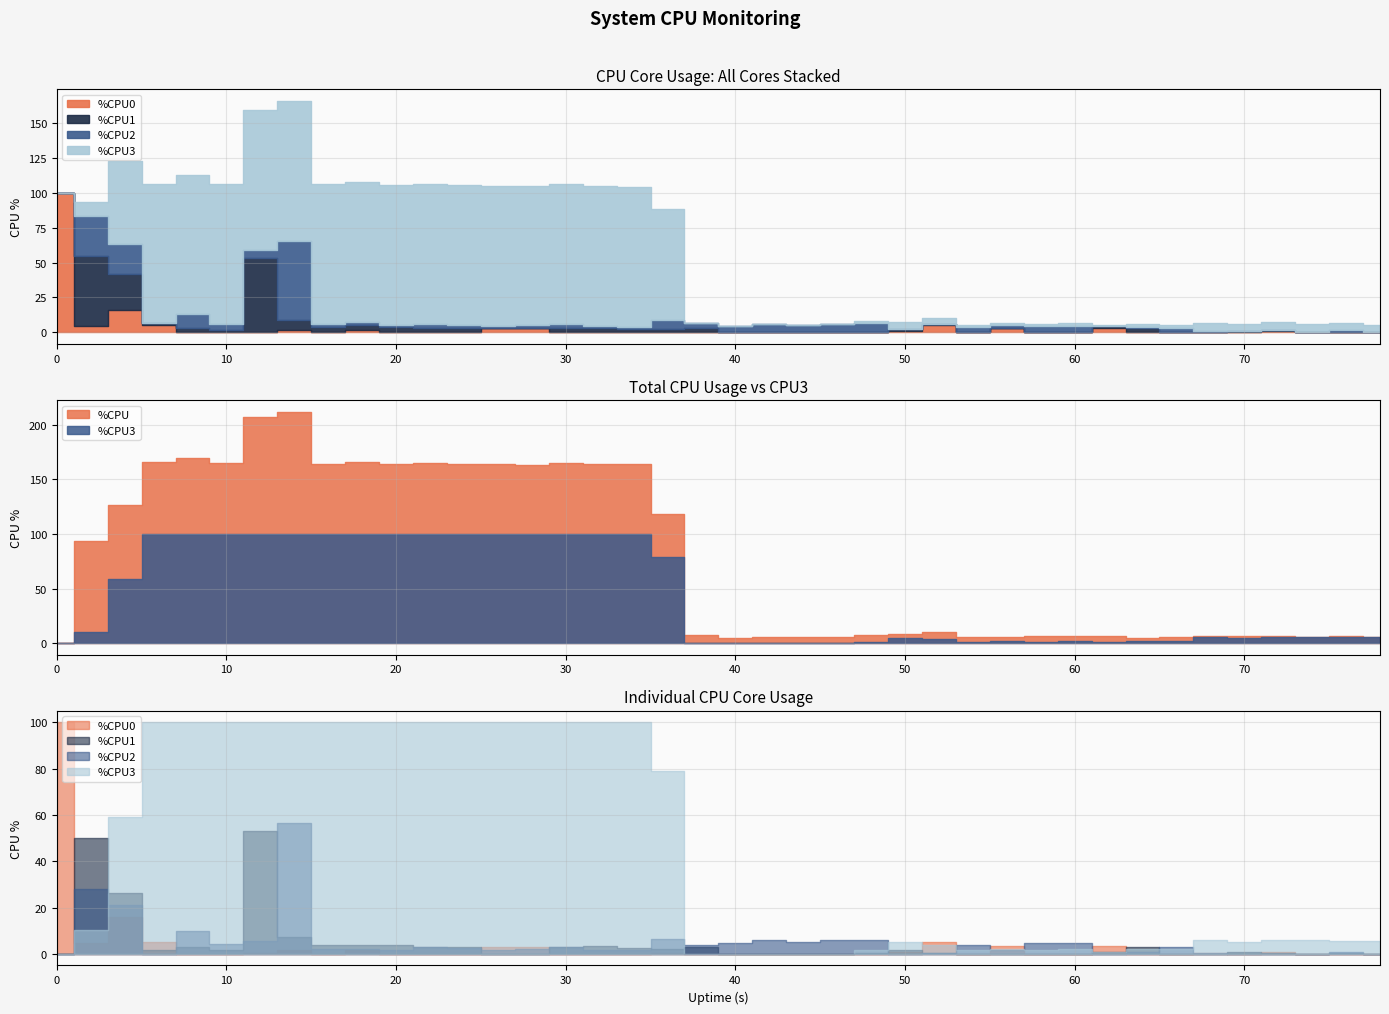

Reading left to right, list all the values displayed in this chart.

%CPU: 0=0.0	2=93.2	4=126.8	6=165.6	8=170.0	10=164.8	12=207.2	14=212.0	16=164.4	18=165.6	20=163.6	22=164.8	24=164.0	26=164.4	28=163.2	30=164.8	32=163.6	34=163.6	36=118.4	38=7.6	40=4.4	42=6.0	44=5.6	46=6.0	48=7.6	50=8.0	52=10.0	54=6.0	56=5.6	58=6.8	60=6.8	62=6.8	64=4.8	66=5.2	68=6.4	70=6.4	72=6.8	74=6.0	76=6.4	78=6.0
%CPU0: 0=100.0	2=4.9	4=15.8	6=5.0	8=0.0	10=0.0	12=0.5	14=1.5	16=0.0	18=1.5	20=0.0	22=0.0	24=0.0	26=3.0	28=3.0	30=0.0	32=0.0	34=0.0	36=0.5	38=0.0	40=0.0	42=0.0	44=0.0	46=0.0	48=0.0	50=1.0	52=5.3	54=0.0	56=3.5	58=0.0	60=0.0	62=3.5	64=0.0	66=0.0	68=0.5	70=0.0	72=1.0	74=0.0	76=0.0	78=0.0
%CPU1: 0=0.0	2=50.0	4=26.3	6=1.5	8=3.0	10=1.5	12=53.0	14=7.4	16=3.9	18=3.9	20=3.9	22=3.0	24=3.0	26=0.0	28=0.0	30=3.0	32=3.4	34=2.5	36=2.0	38=3.0	40=0.0	42=0.0	44=0.0	46=0.0	48=0.5	50=1.5	52=0.5	54=0.0	56=0.0	58=0.0	60=0.0	62=1.0	64=3.0	66=0.0	68=0.0	70=1.0	72=0.5	74=0.0	76=0.5	78=0.0
%CPU2: 0=0.0	2=28.2	4=21.0	6=0.0	8=9.9	10=4.4	12=5.4	14=56.7	16=2.0	18=2.0	20=1.5	22=3.0	24=2.5	26=1.5	28=2.0	30=3.0	32=1.5	34=1.5	36=6.4	38=3.9	40=4.5	42=5.9	44=5.0	46=5.9	48=5.9	50=0.0	52=0.5	54=3.9	56=1.5	58=4.5	60=4.9	62=0.0	64=1.0	66=3.0	68=0.5	70=0.0	72=0.0	74=0.0	76=1.0	78=0.0
%CPU3: 0=0.0	2=10.5	4=59.2	6=100.0	8=100.0	10=100.0	12=100.0	14=100.0	16=100.0	18=100.0	20=100.0	22=100.0	24=100.0	26=100.0	28=100.0	30=100.0	32=100.0	34=100.0	36=79.1	38=0.0	40=0.0	42=0.0	44=0.0	46=0.0	48=1.5	50=5.0	52=3.9	54=1.5	56=2.0	58=1.5	60=2.0	62=1.0	64=2.0	66=2.0	68=5.9	70=5.0	72=5.9	74=5.9	76=5.4	78=5.4